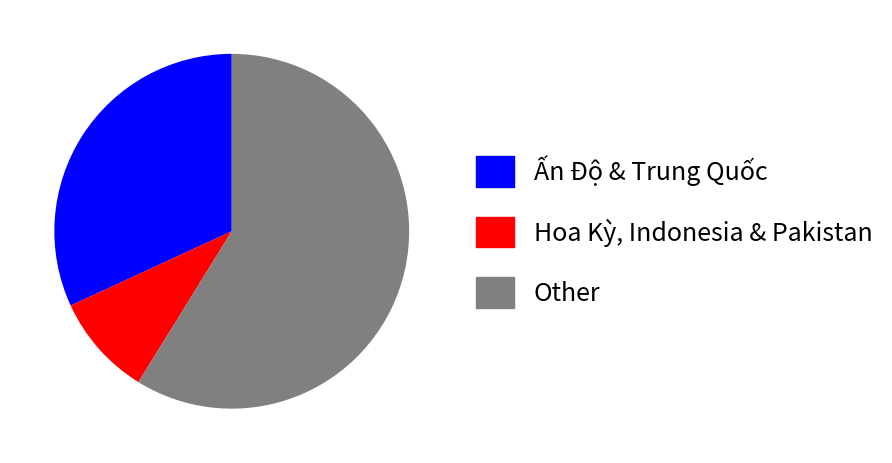

Which category has the smallest portion of the pie?

Hoa Kỳ, Indonesia & Pakistan